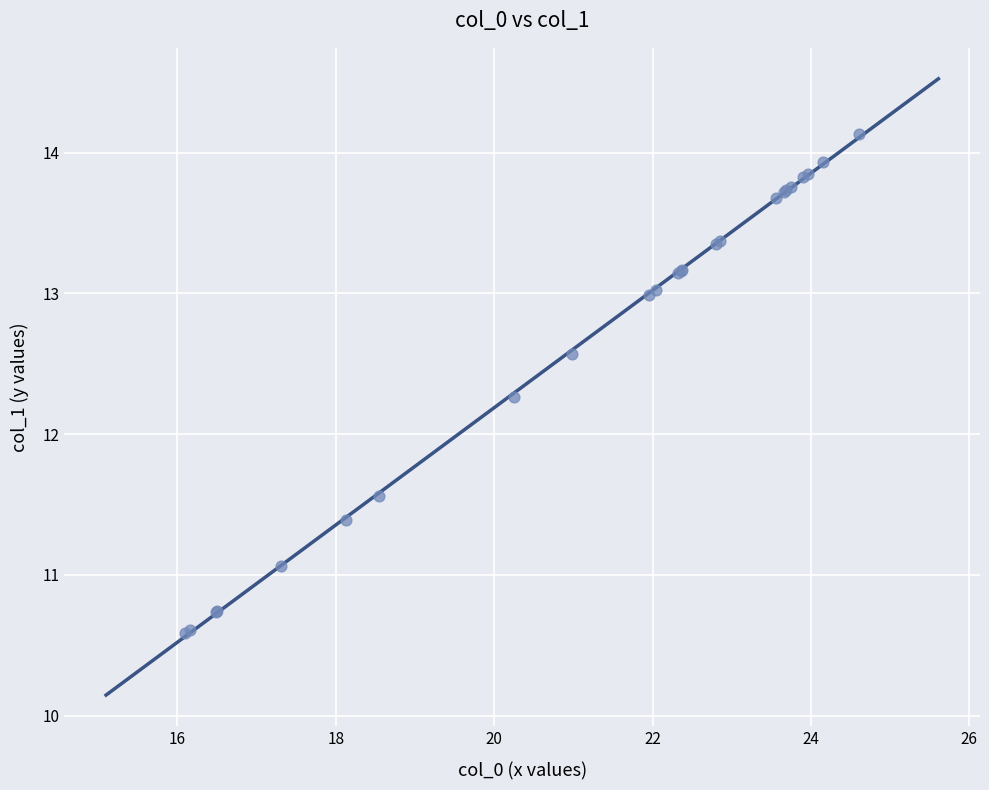

What Y value in the scatter plot is closest to 12?

12.3